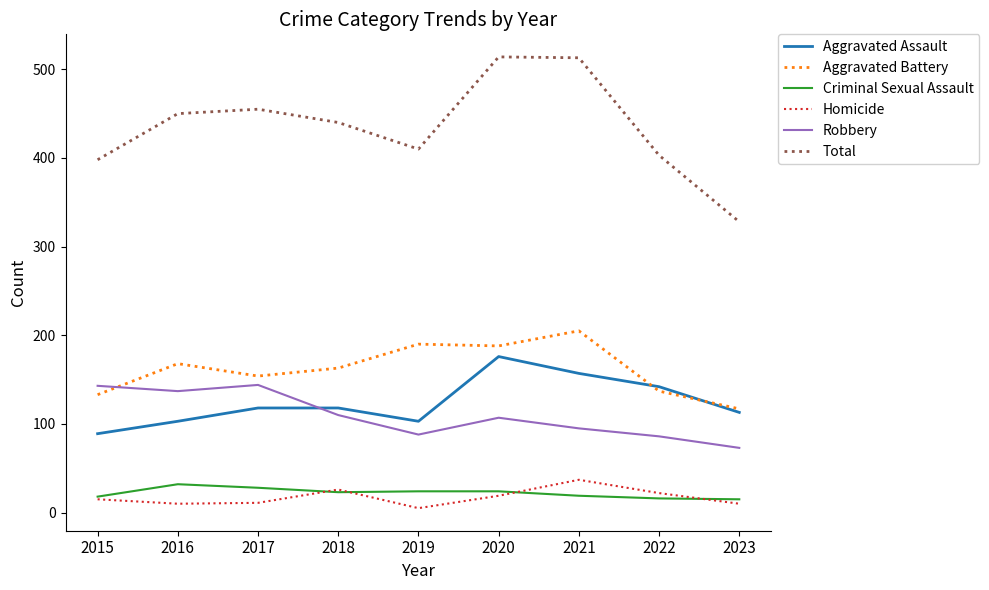

Is the value of Total at 2022 greater than the value of Aggravated Assault at 2020?

Yes